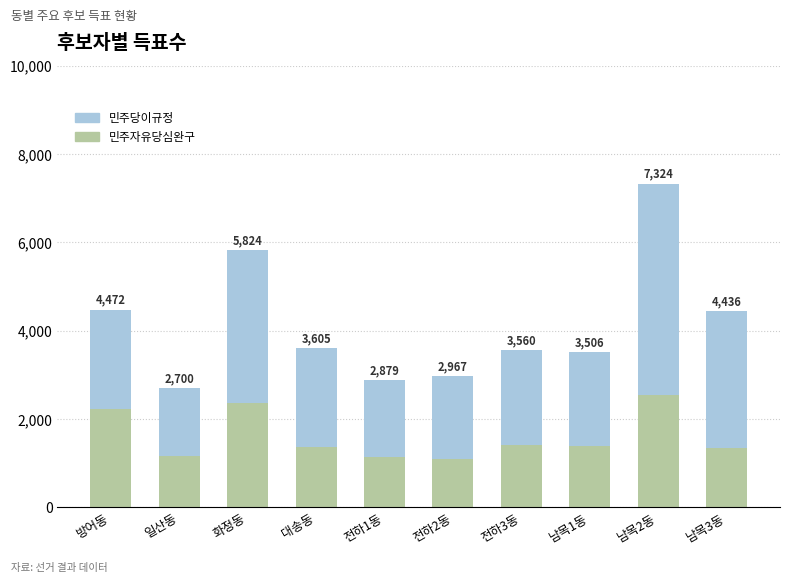

What are all the series names shown in the legend?

민주당이규정, 민주자유당심완구